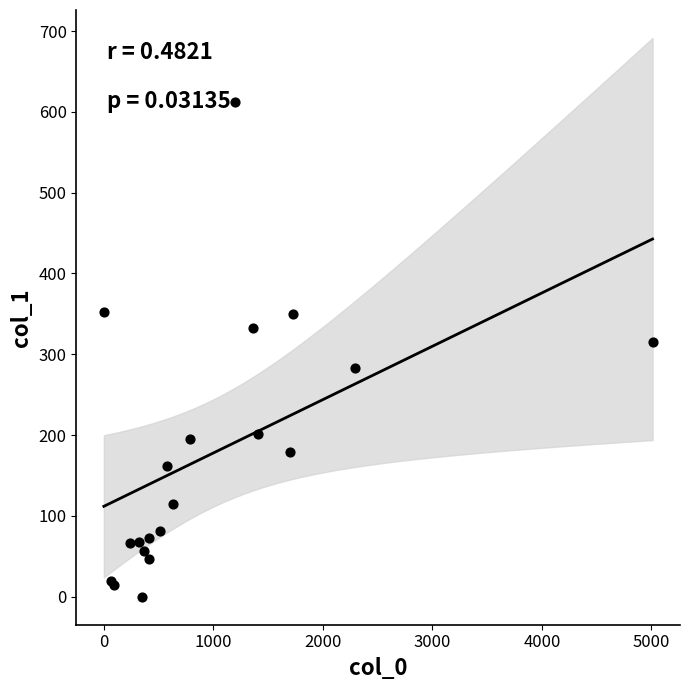

What Y value in the scatter plot is closest to 306?

315